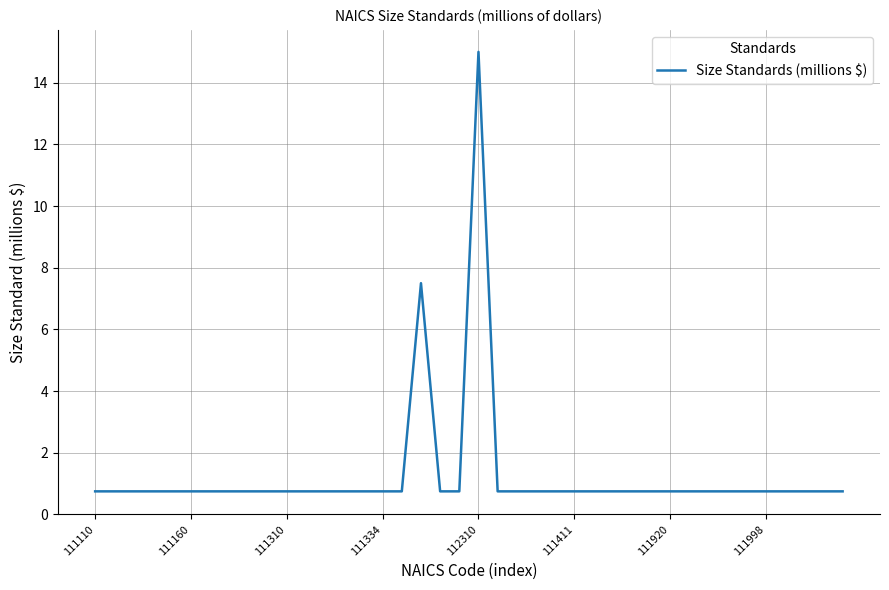

What is the greatest value displayed?

15.0